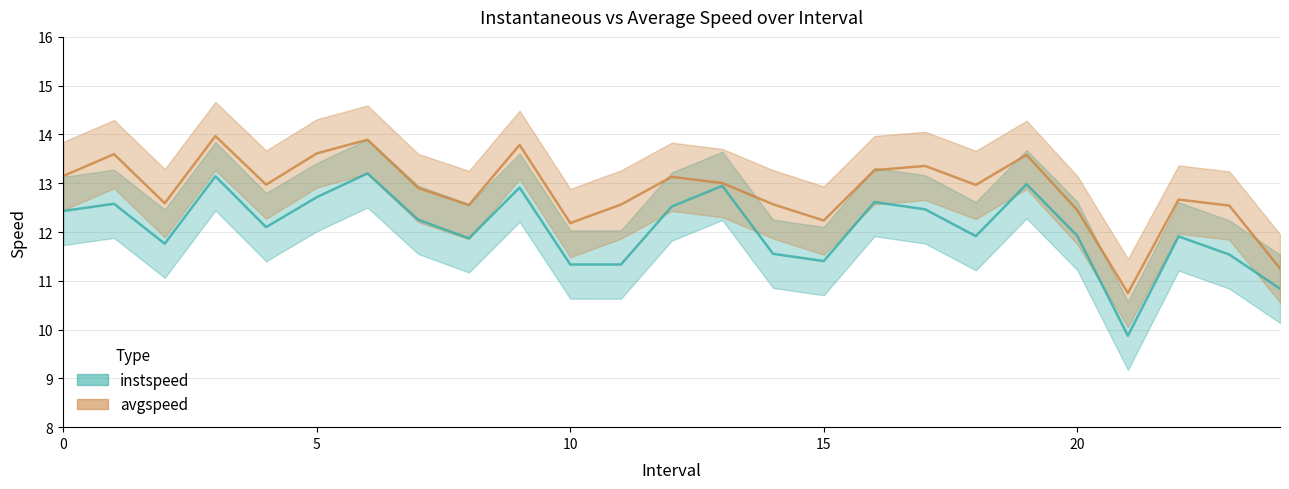

Reading left to right, transcribe all the data shown in this chart.

instspeed: 12.4	12.6	11.8	13.1	12.1	12.7	13.2	12.3	11.9	12.9	11.3	11.3	12.5	12.9	11.6	11.4	12.6	12.5	11.9	13.0	11.9	9.9	11.9	11.5	10.8
avgspeed: 13.1	13.6	12.6	14.0	13.0	13.6	13.9	12.9	12.6	13.8	12.2	12.6	13.1	13.0	12.6	12.2	13.3	13.4	13.0	13.6	12.5	10.7	12.7	12.5	11.3